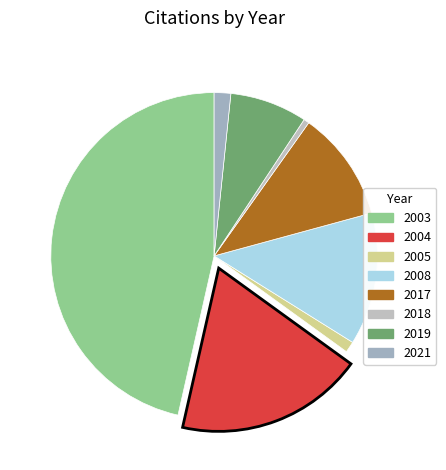

How many slices are in this pie chart?

8